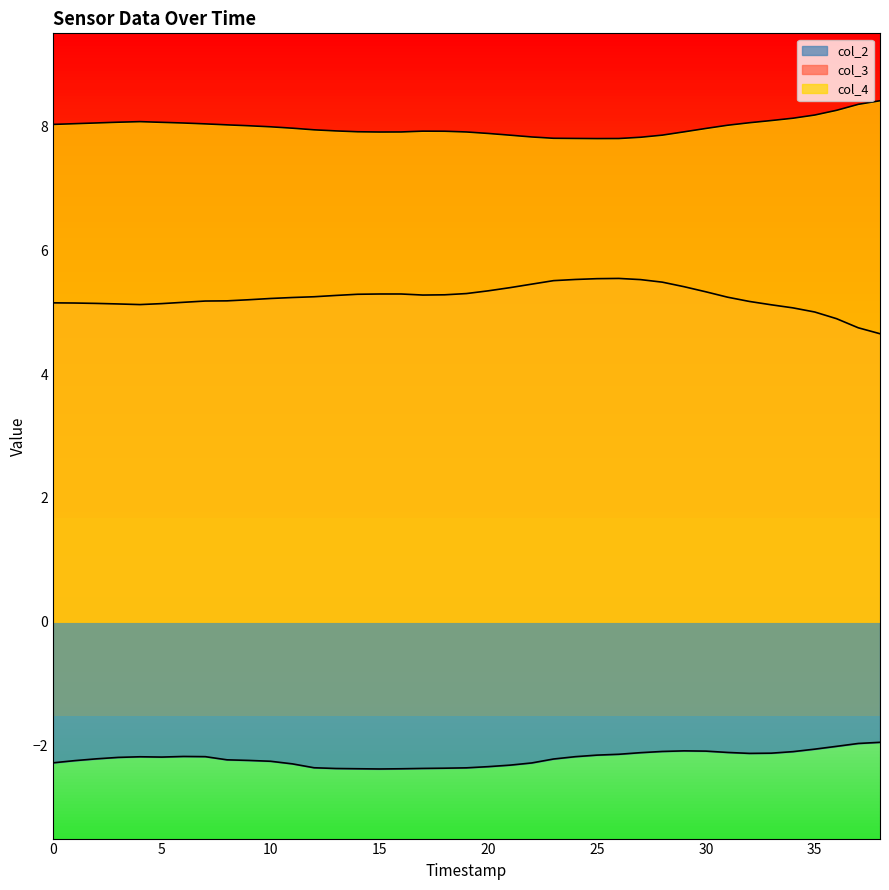

In col_2, how many points are lower than both neighbors (excluding endpoints)?

3